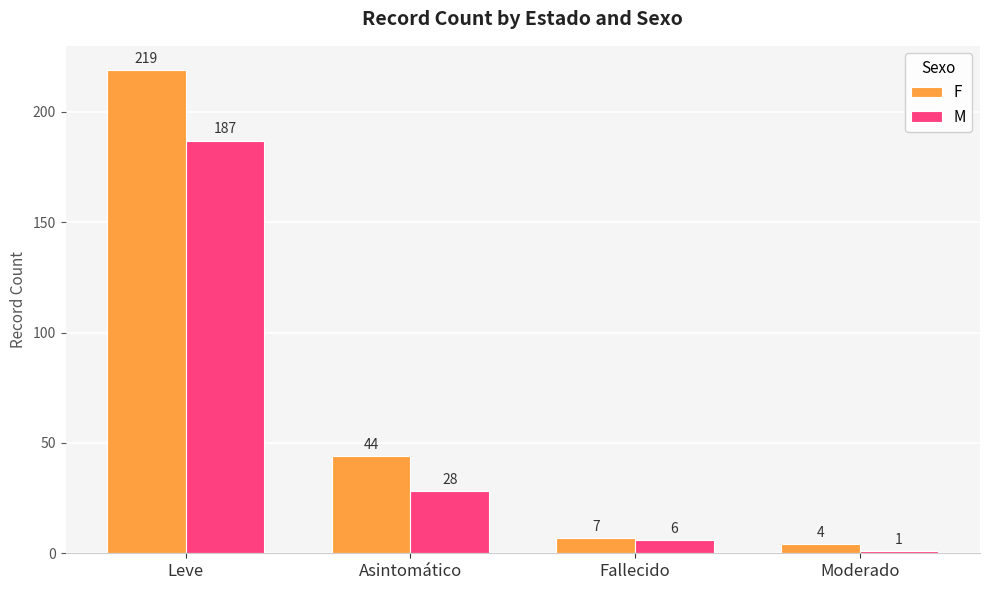

What is the approximate value of M at Leve?

187